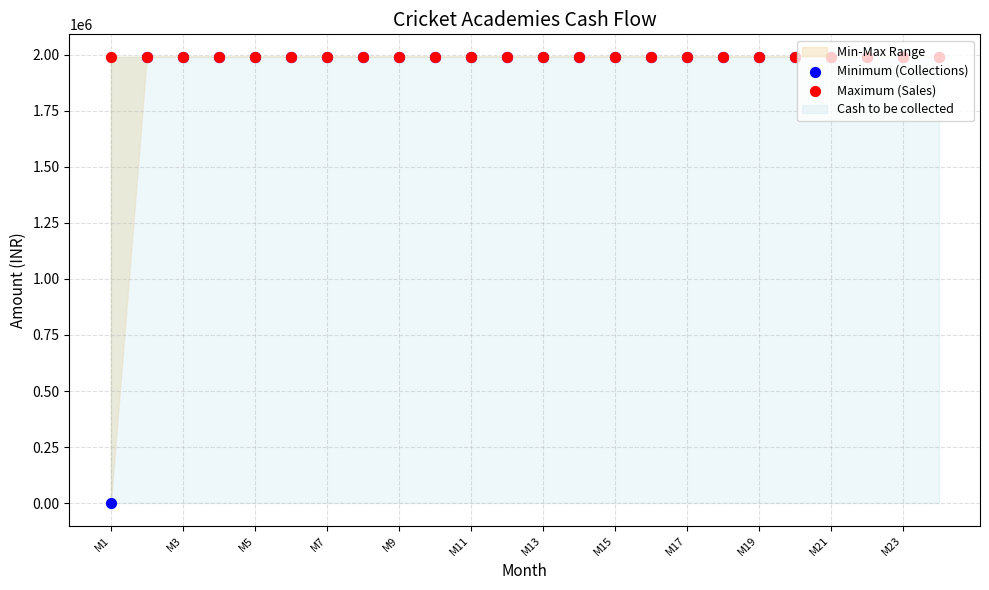

Which series has the largest Y range (max minus min)?

Minimum (Collections)